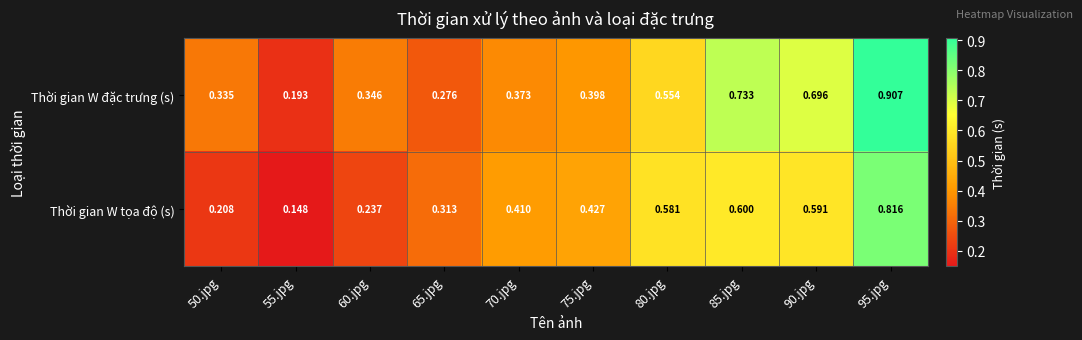

Between 55.jpg and 65.jpg, which series saw the biggest shift?

Thời gian W tọa độ (s)